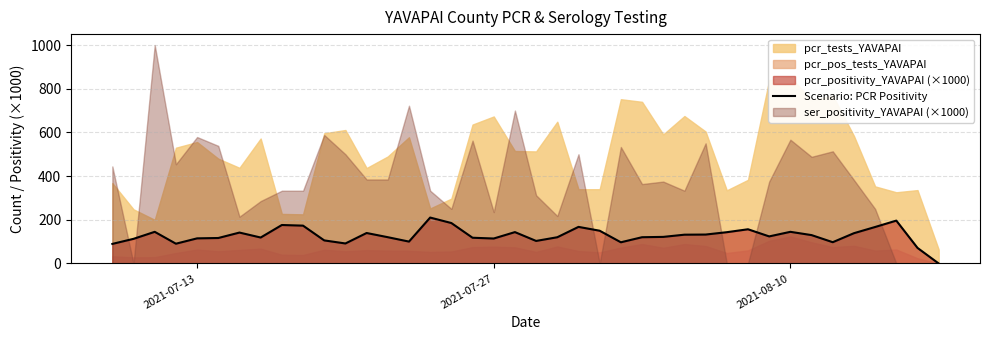

What is the difference between the maximum and second lowest values?

138.9